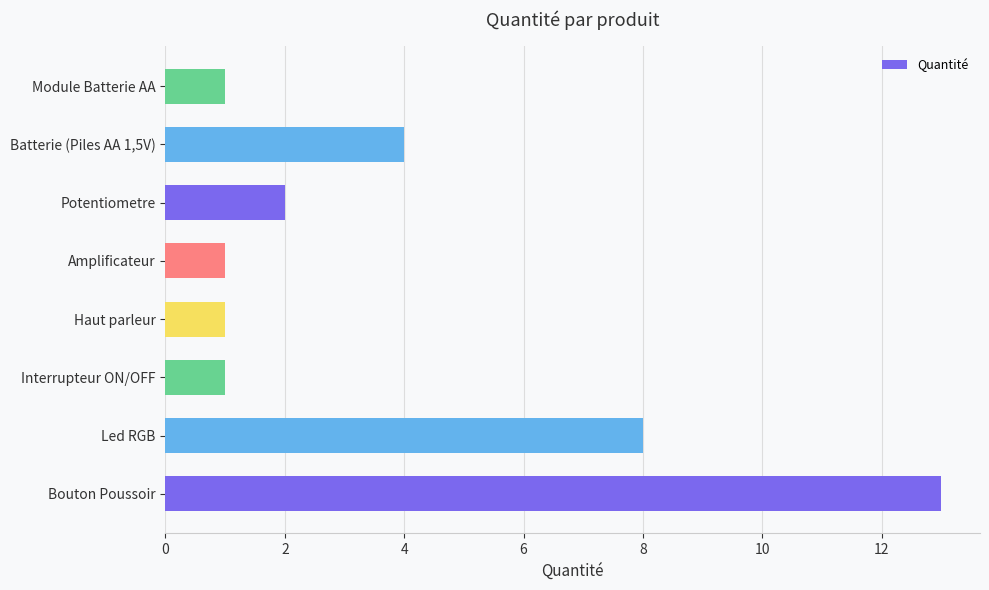

What is the change in value from Potentiometre to Batterie (Piles AA 1,5V)?

+2